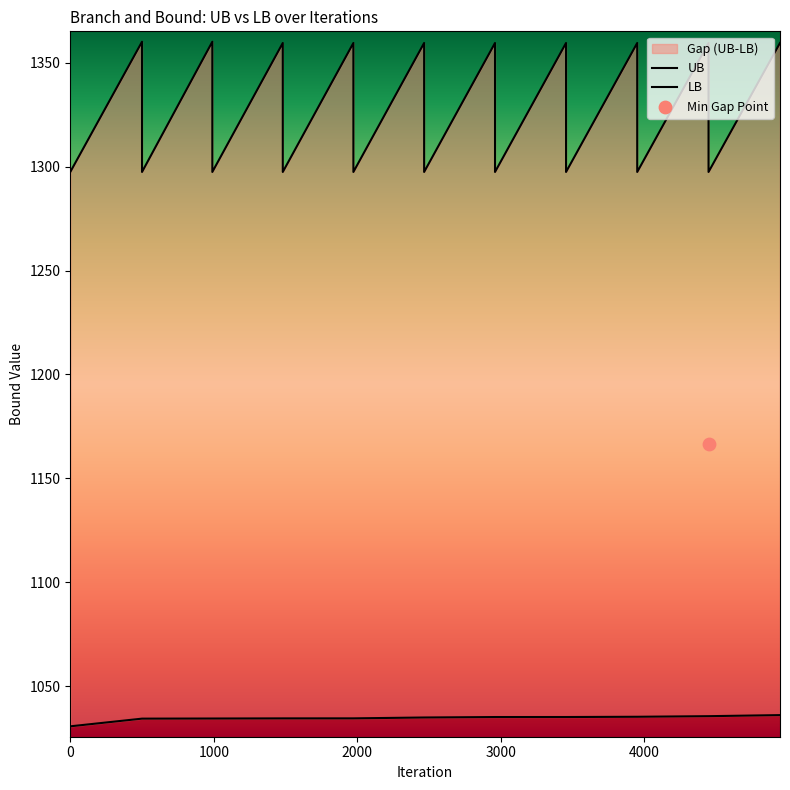

What are all the series names shown in the legend?

UB, LB